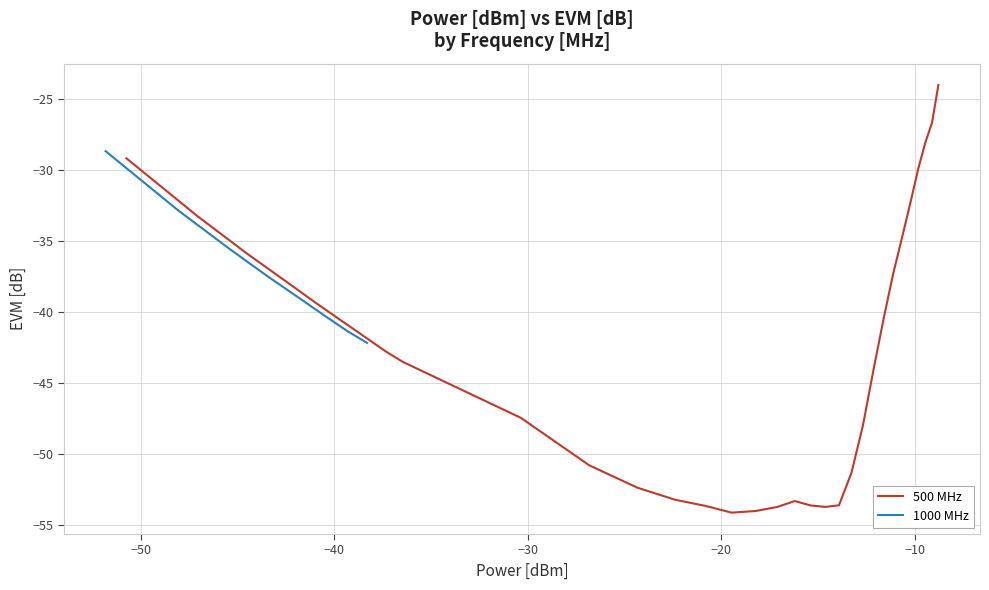

Is the value of EVM [dB] at 27 greater than the value of Power [dBm] at 6?

Yes